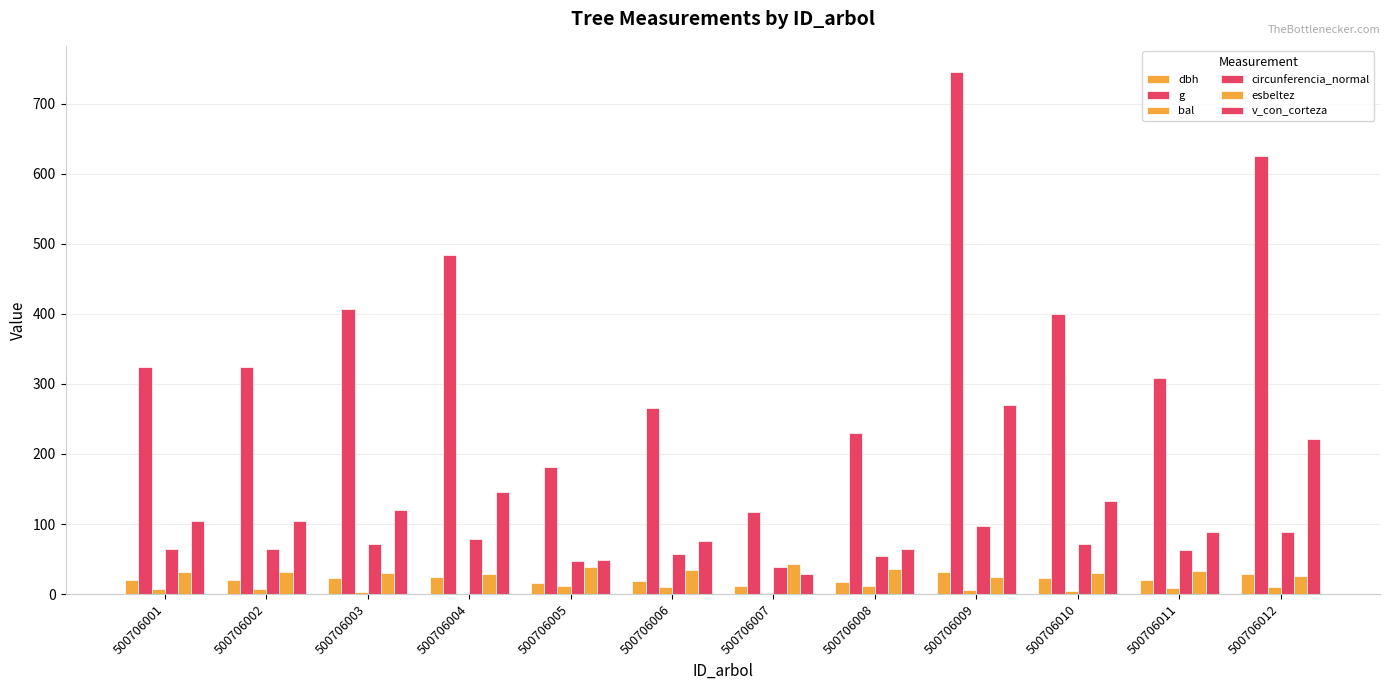

Count the number of categories in the chart.

12